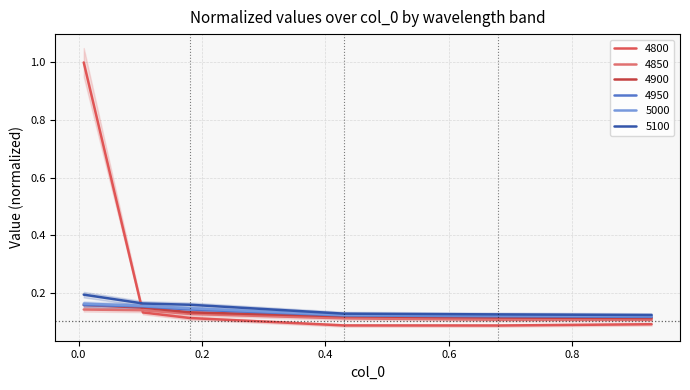

What is the value of the 4850 point at the 3rd from the left?

0.1